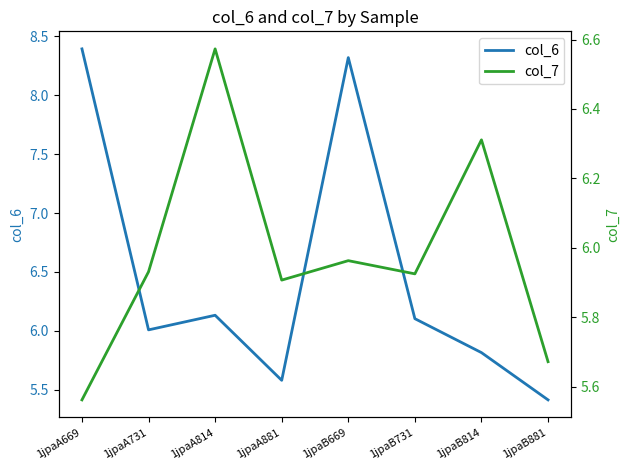

What are all the series names shown in the legend?

col_6, col_7